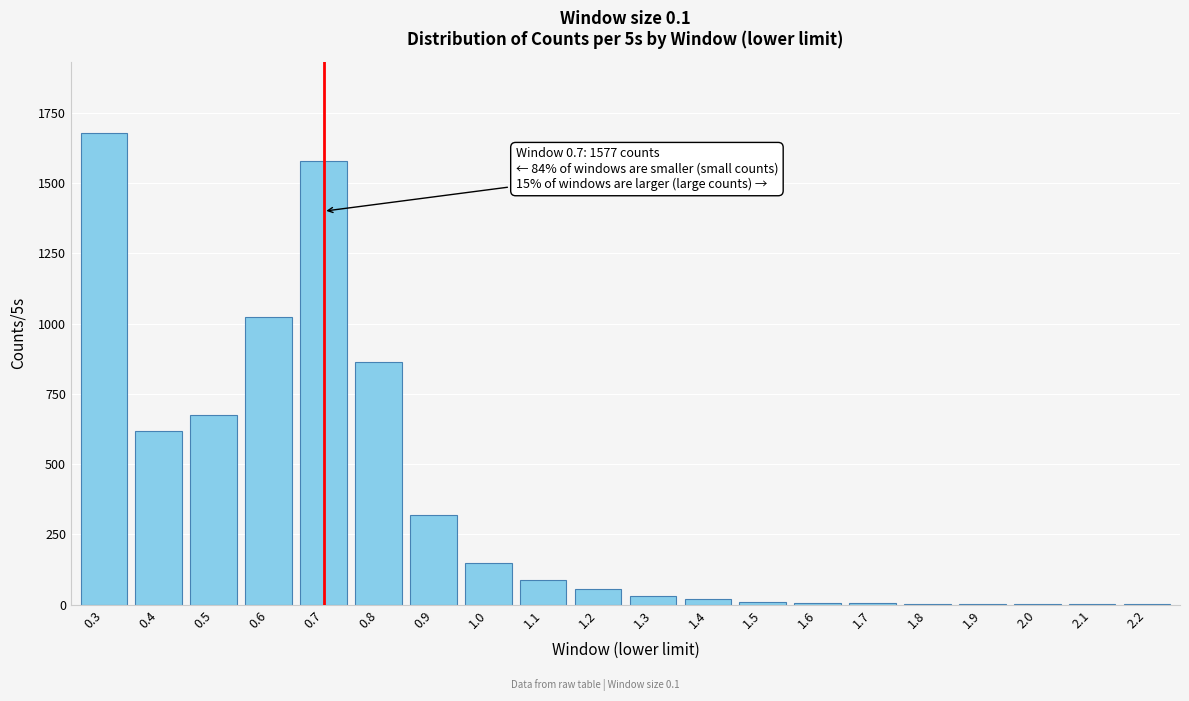

What is the greatest value displayed?

1679